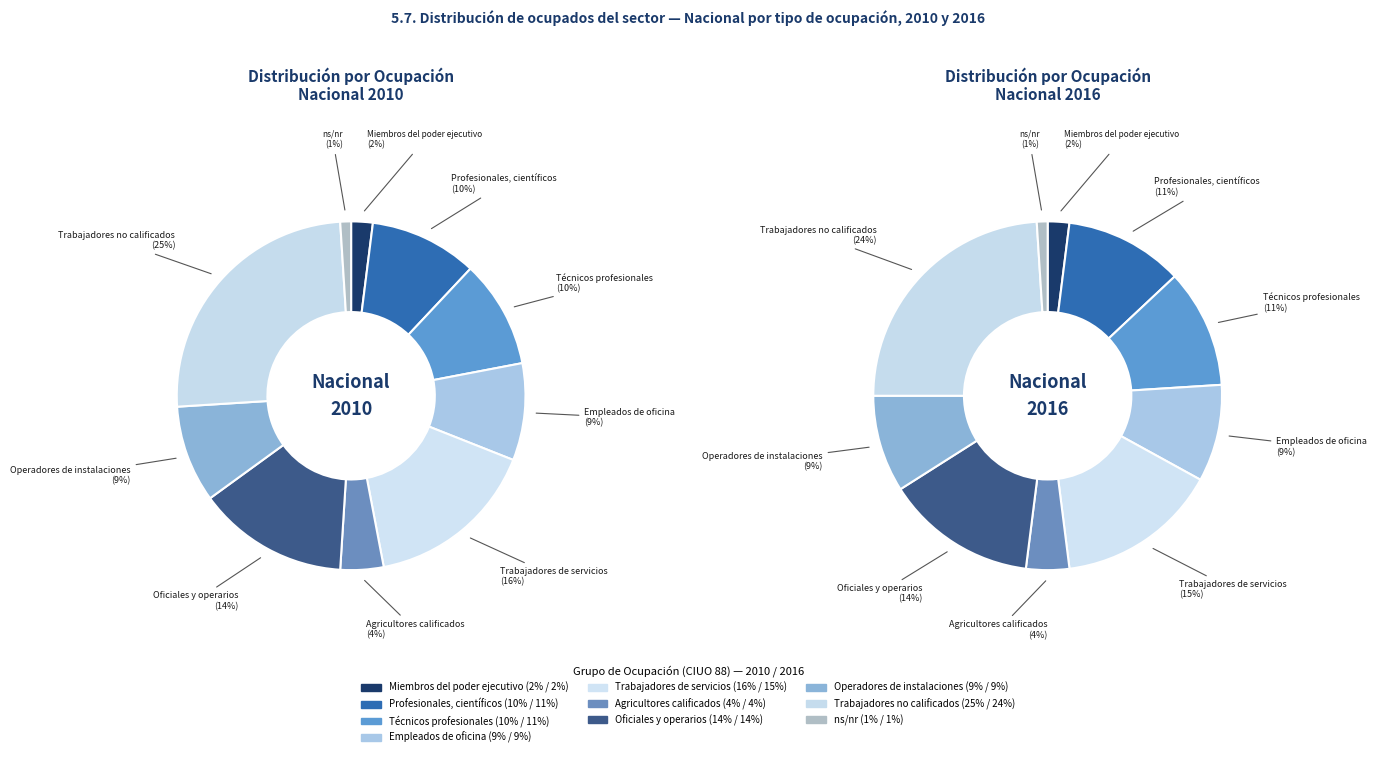

Do values_2010 and 9 together represent more than half of the pie?

No